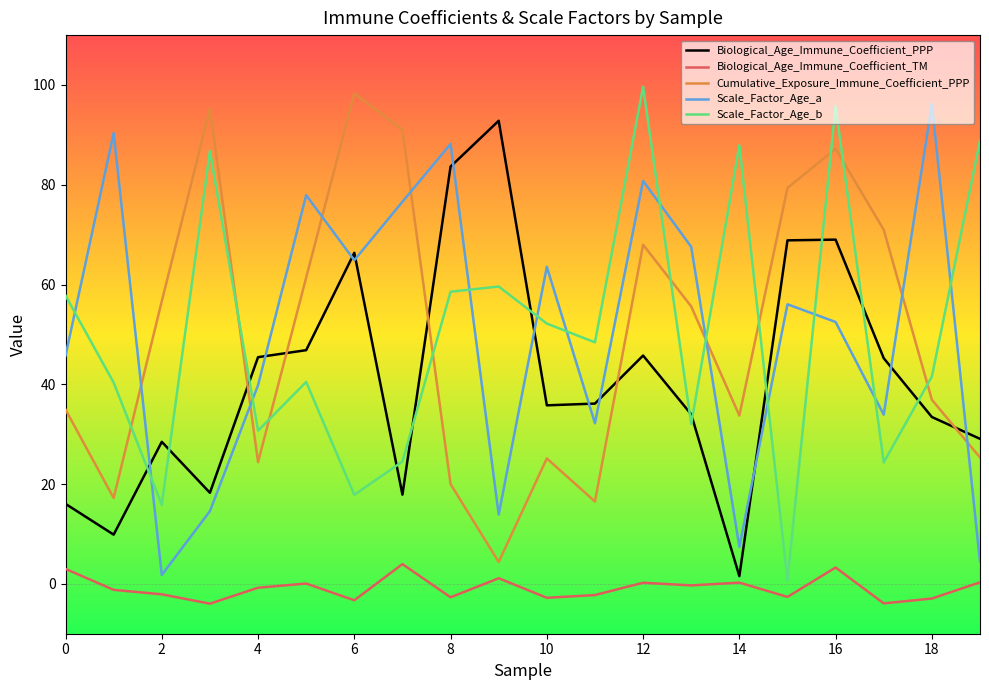

Which series has the largest range (max minus min)?

Scale_Factor_Age_b